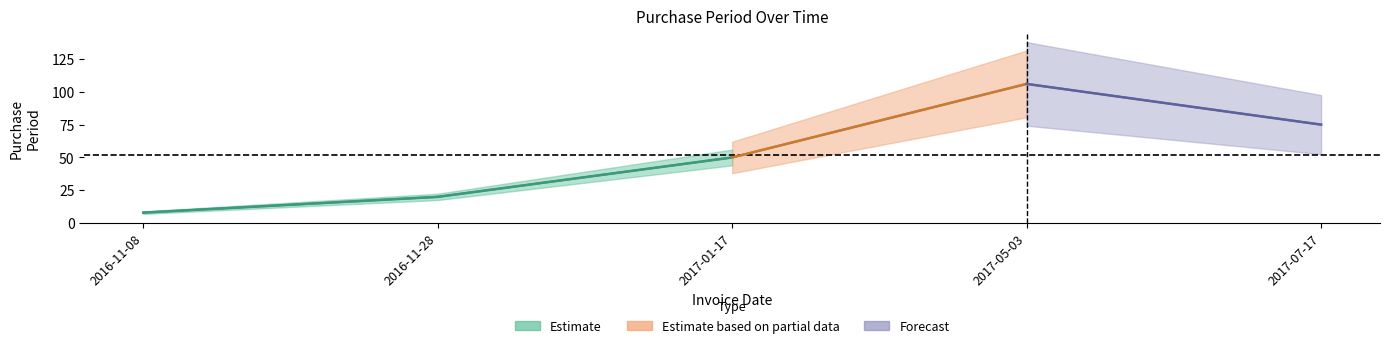

The chart shows a value of 50 at 2017-01-17. True or false?

True